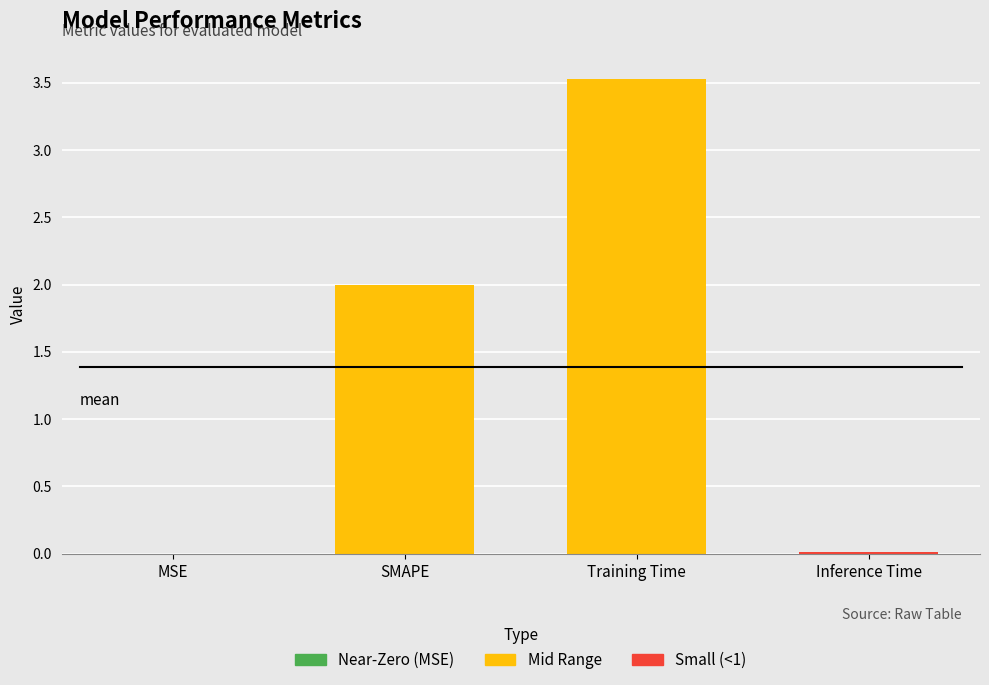

Count the number of data series in this chart.

1